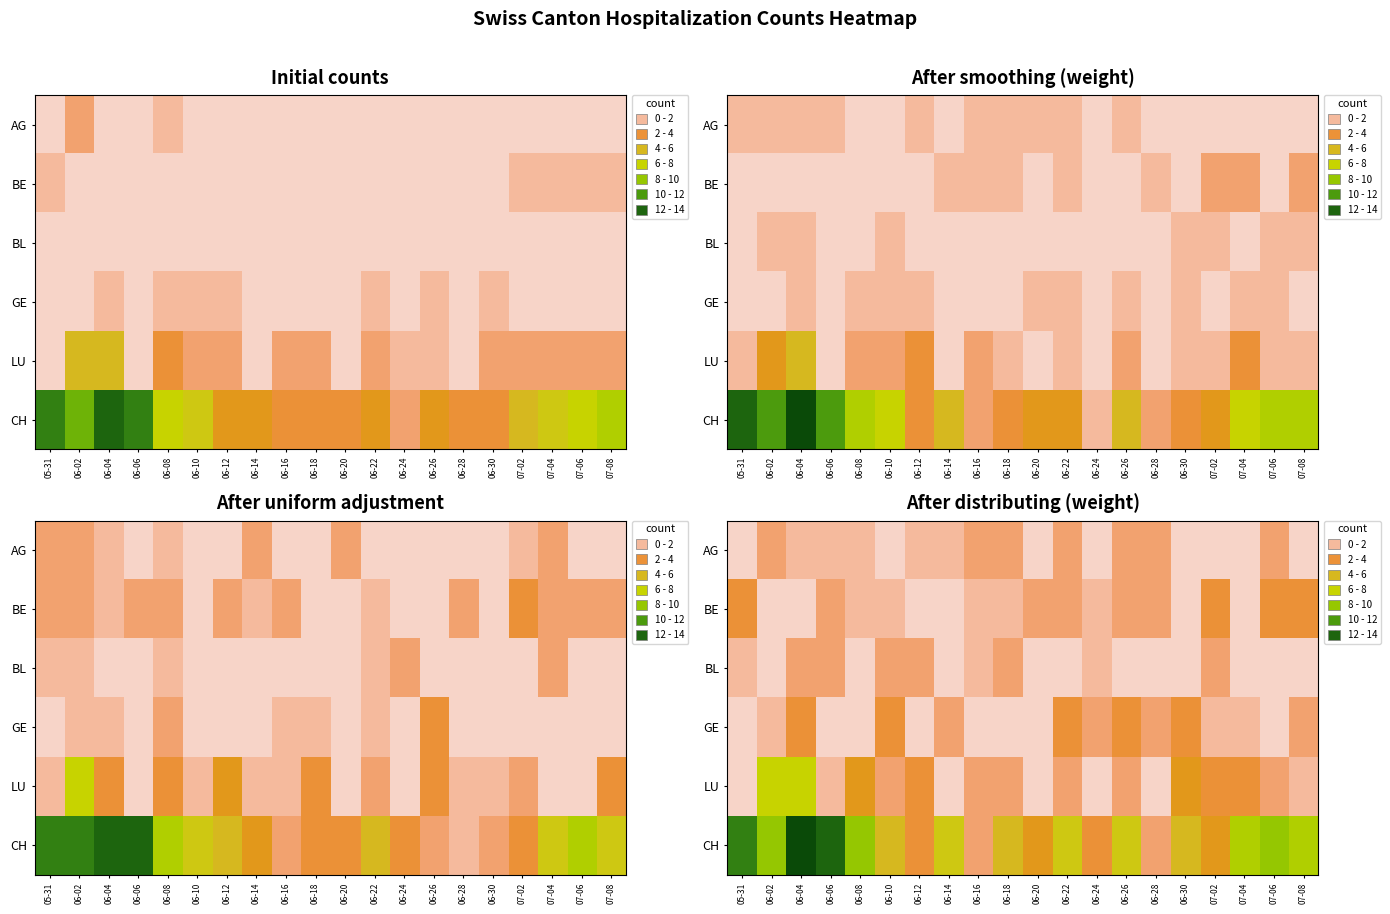

Which series has the largest range (max minus min)?

CH